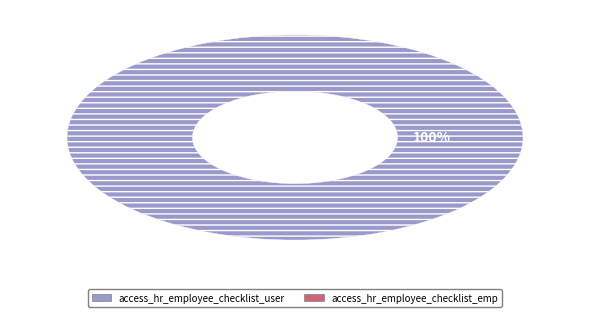

Count the number of slices in the pie.

1